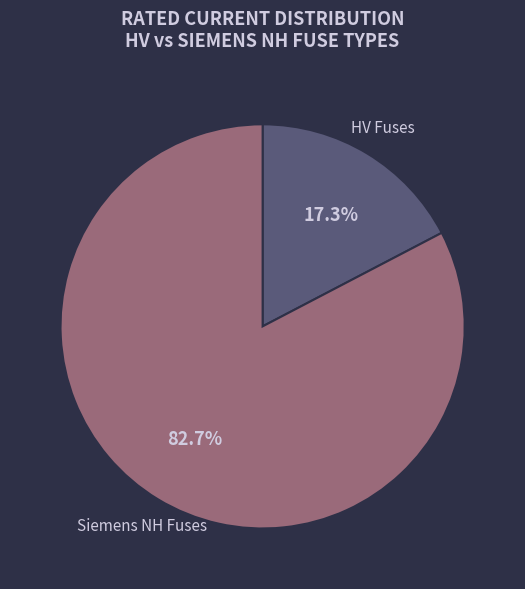

Rank the categories by value from lowest to highest.

HV Fuses, Siemens NH Fuses